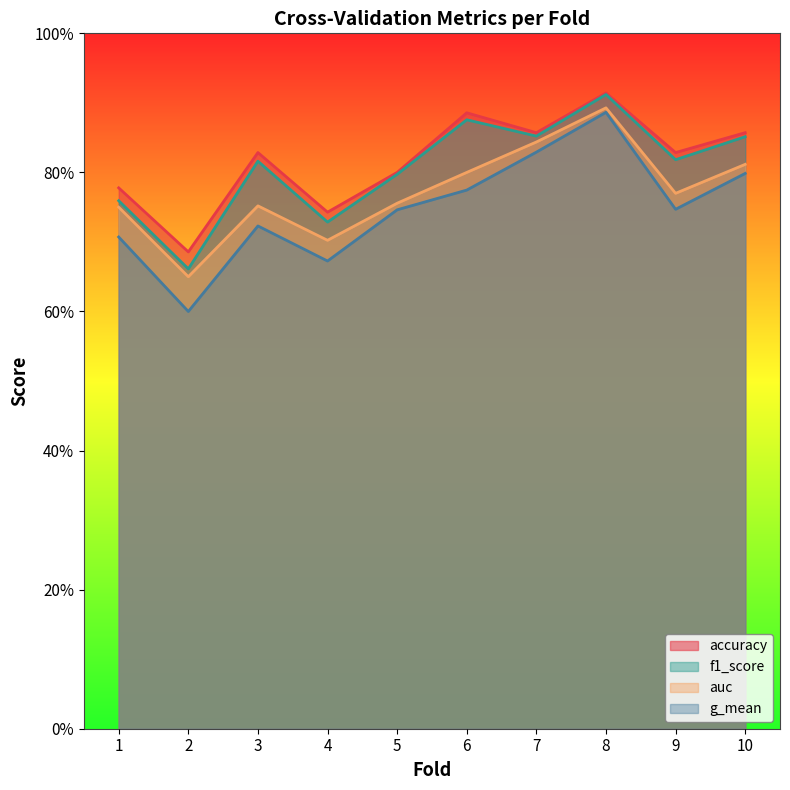

How many lines are shown in the chart?

4